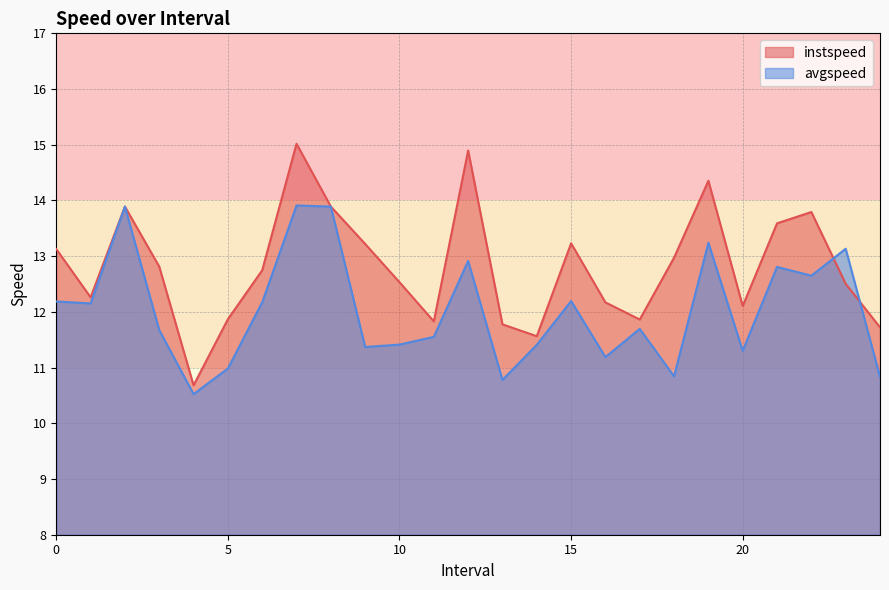

True or false: avgspeed has a value of 5.2 at 18.0.

False